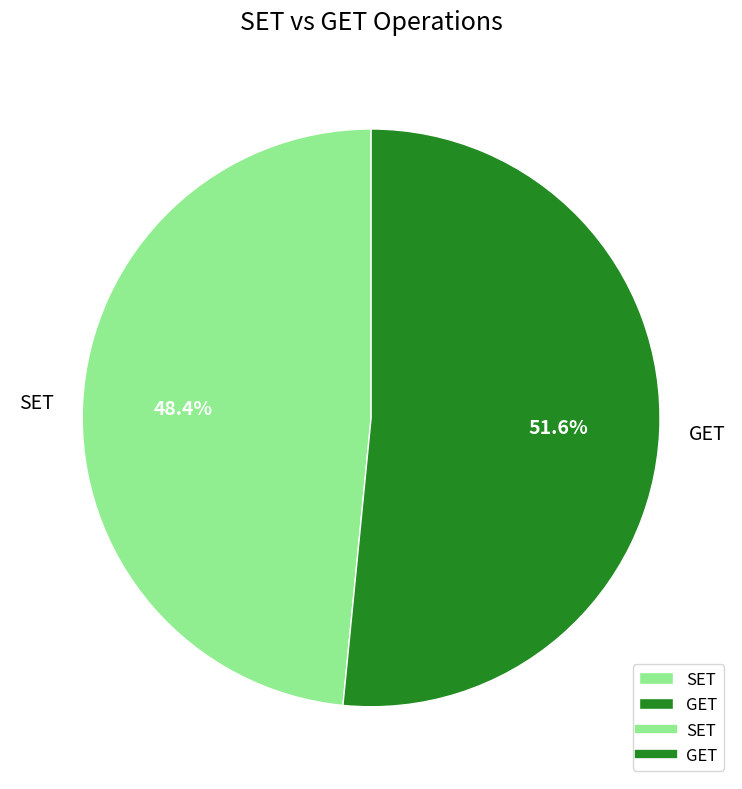

How many segments does this pie chart have?

2